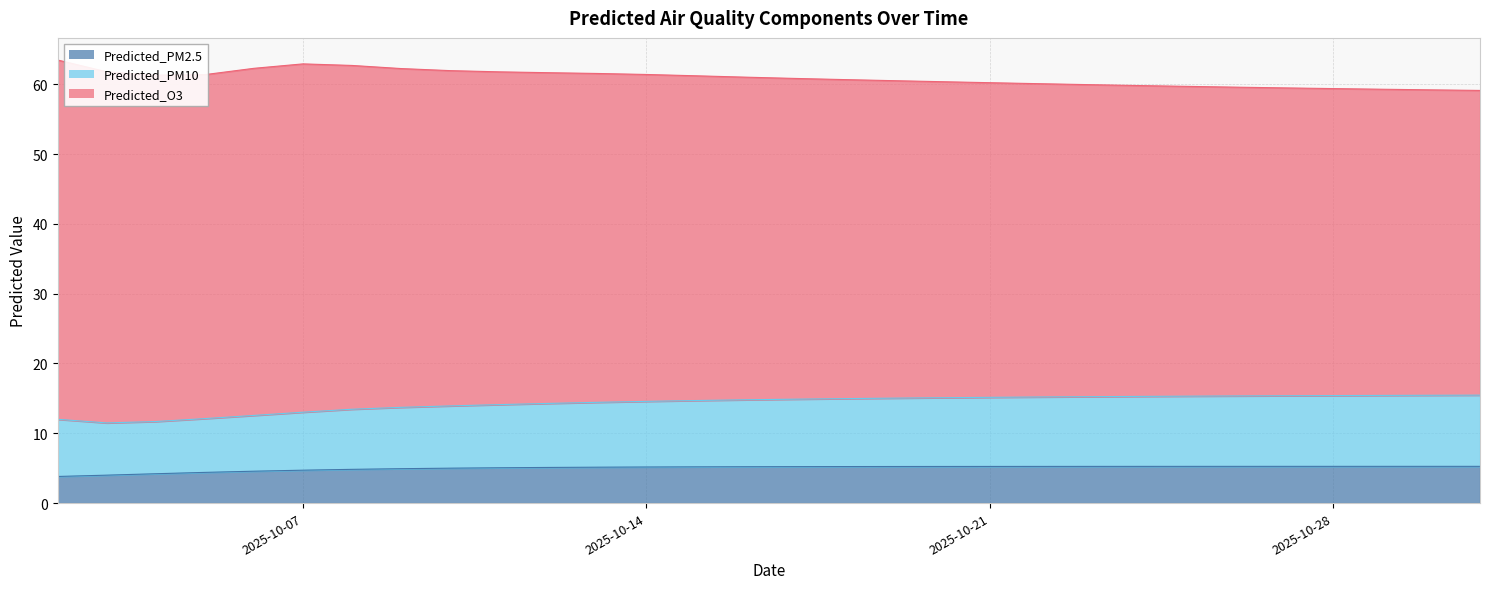

What is the value of the Predicted_PM10 point at the 30th from the left?

15.5